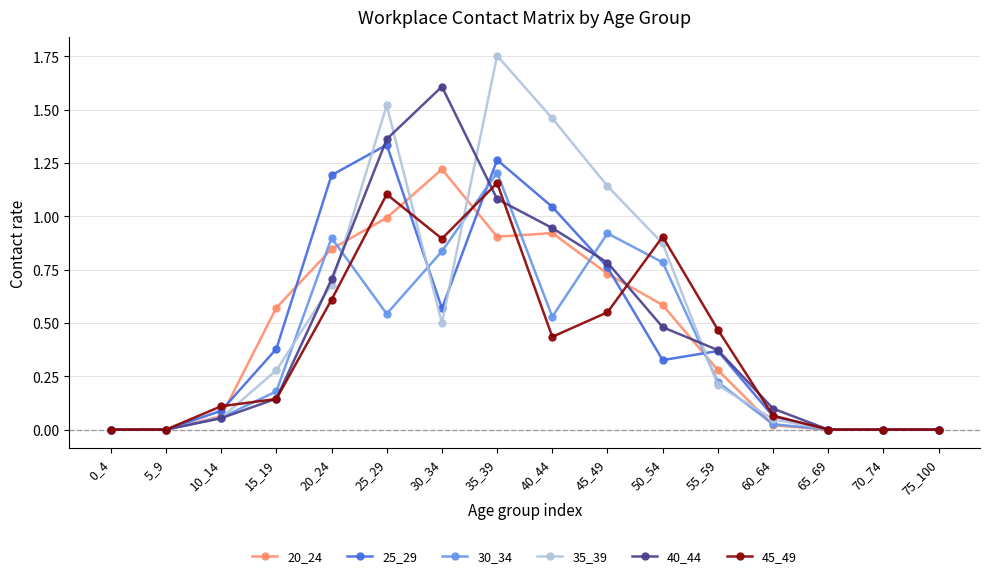

Where is the first local maximum for 40_44?

30_34